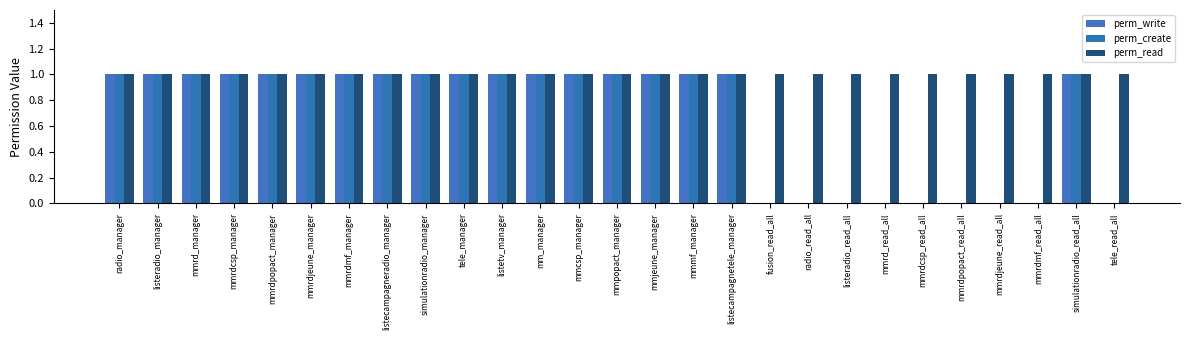

What position from the right is mmrdjeune_read_all?

4